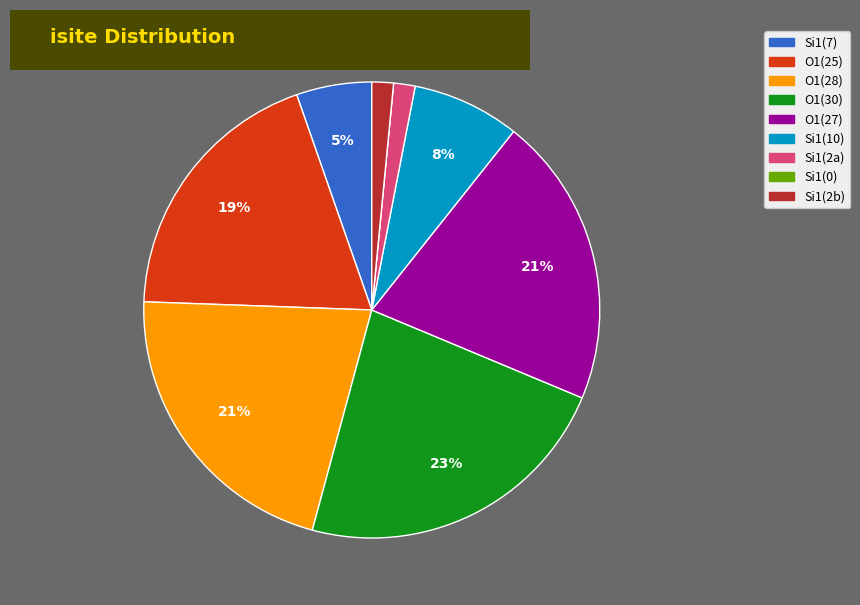

To the nearest percent, what is the average slice percentage?

11%